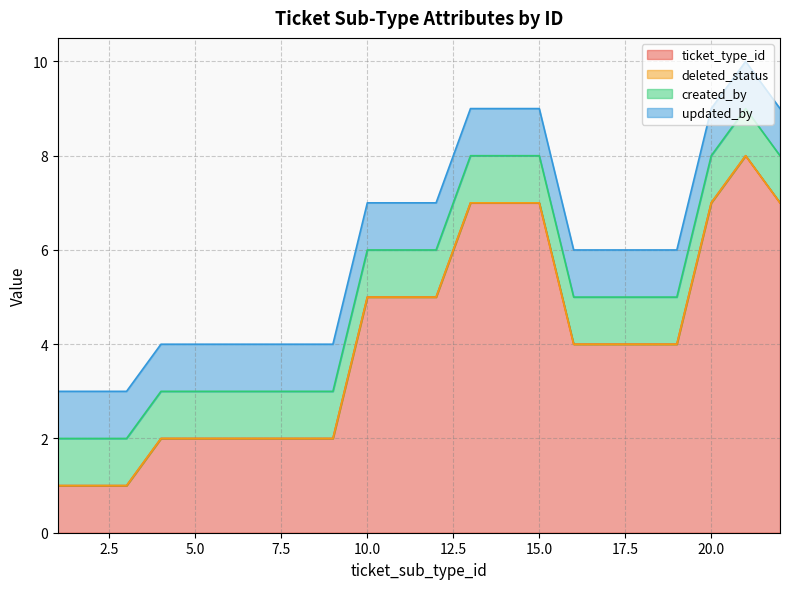

True or false: created_by has more than 2 points higher than both neighbors.

False